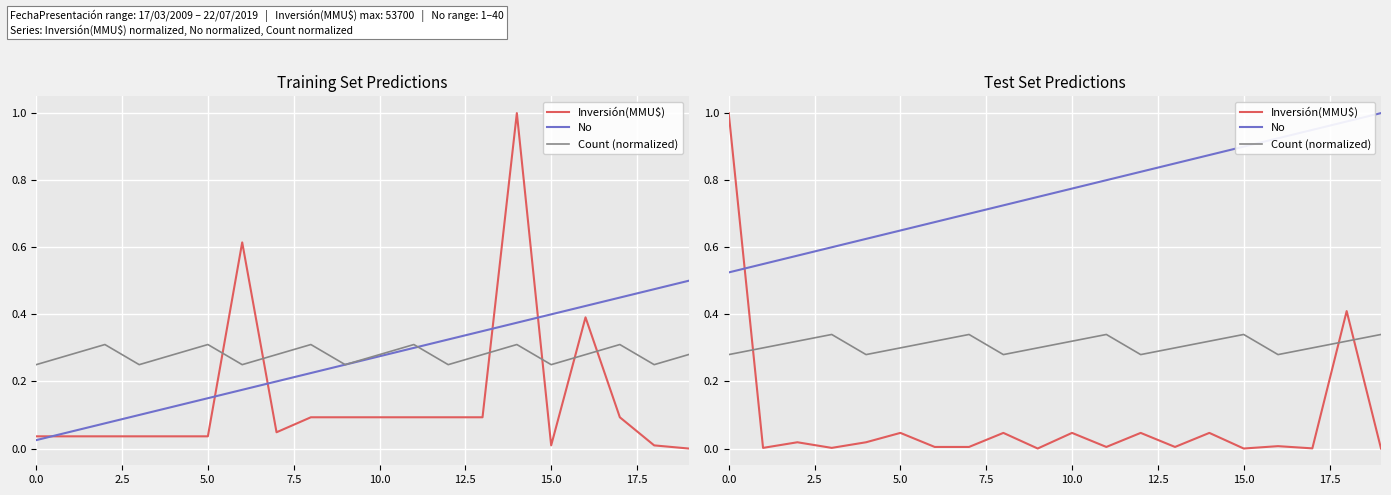

What is the greatest value displayed?

1.0